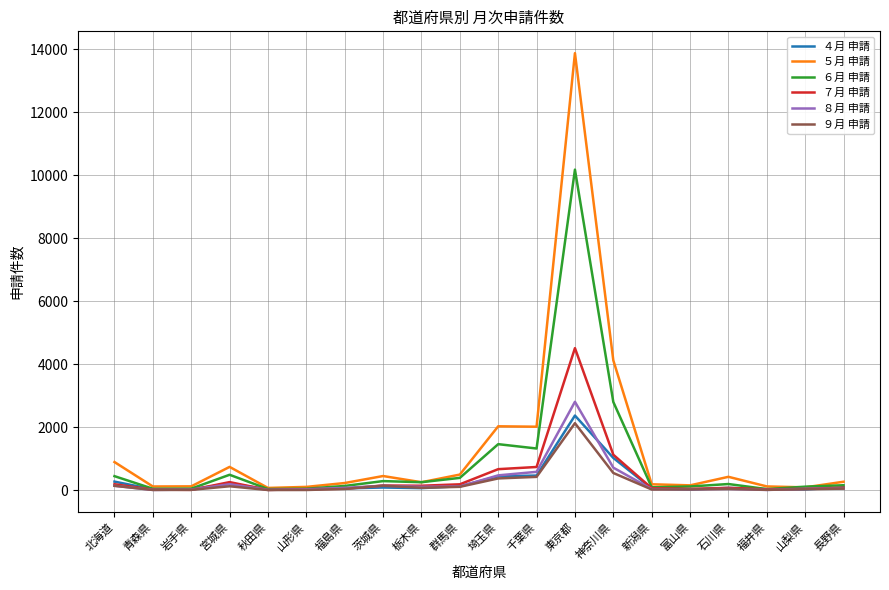

At which label is ６月 申請 closest to 5113?

神奈川県